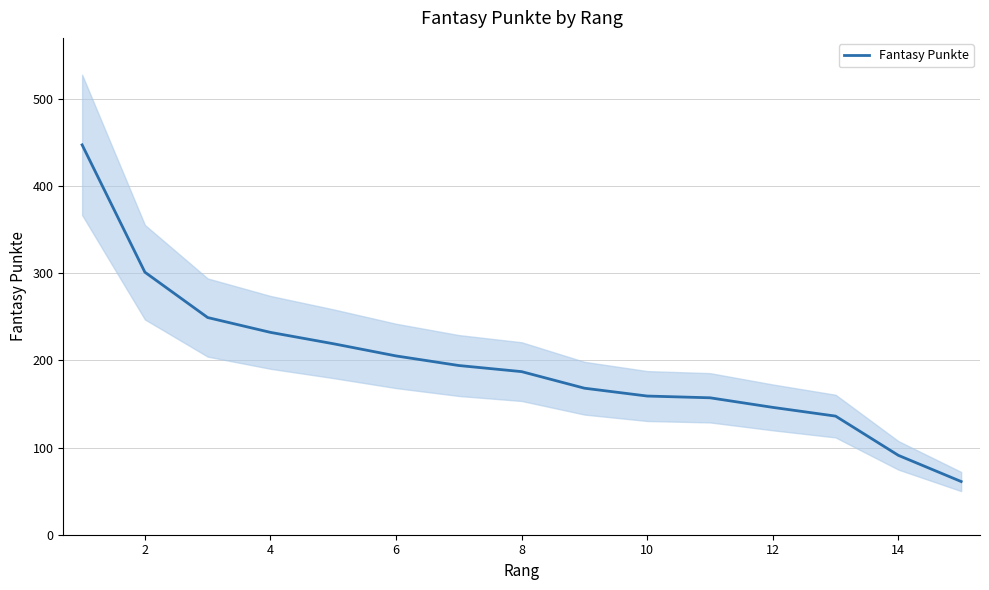

What is the maximum value for Fantasy Punkte?

447